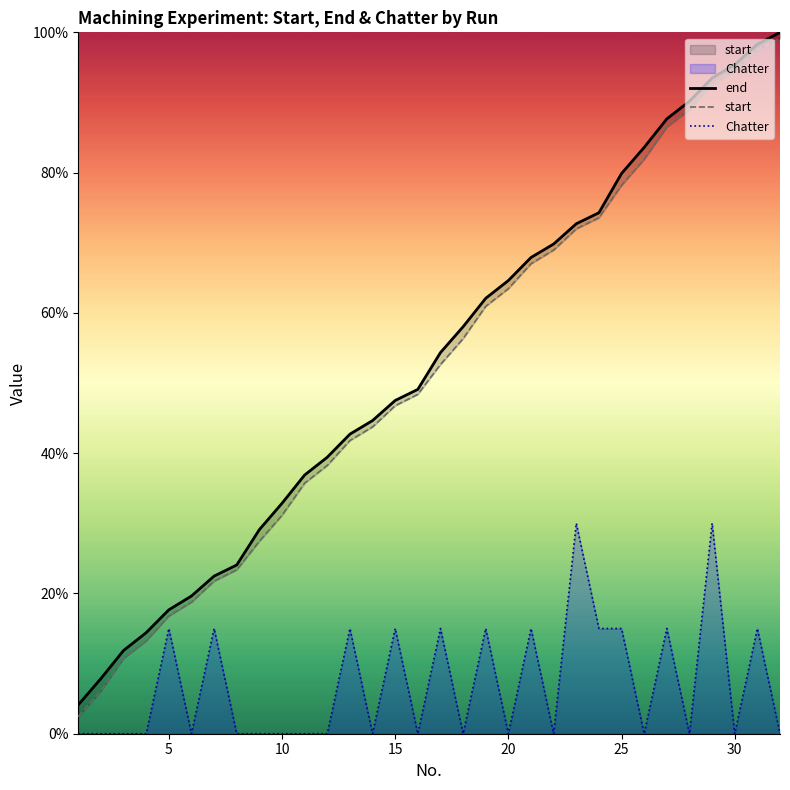

The value of Chatter at 30 is 14. True or false?

False